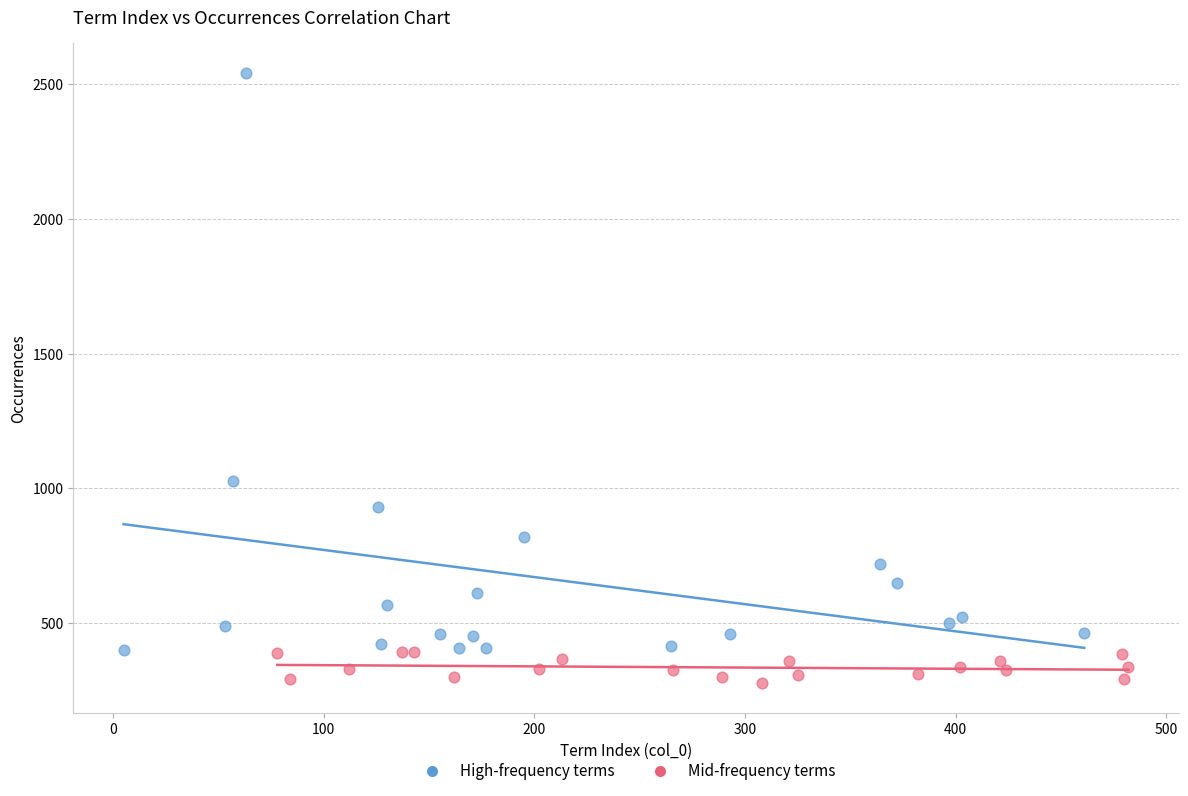

Which series has the widest spread of Y values?

High-frequency terms